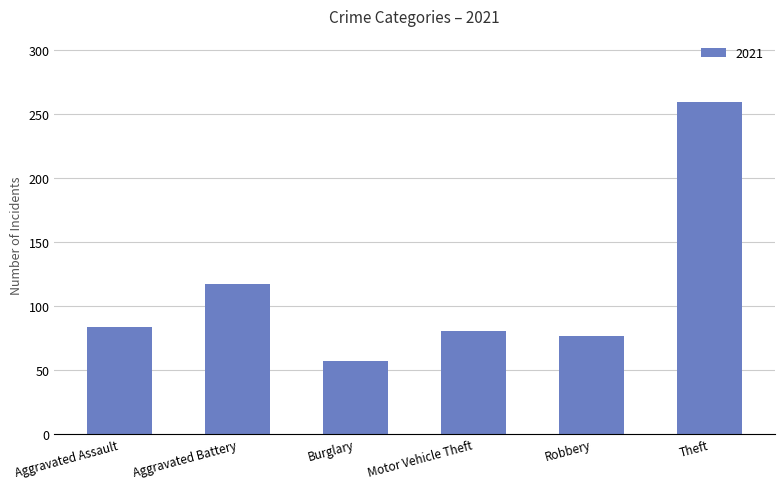

Where is the data nearest to the value 158?

Aggravated Battery